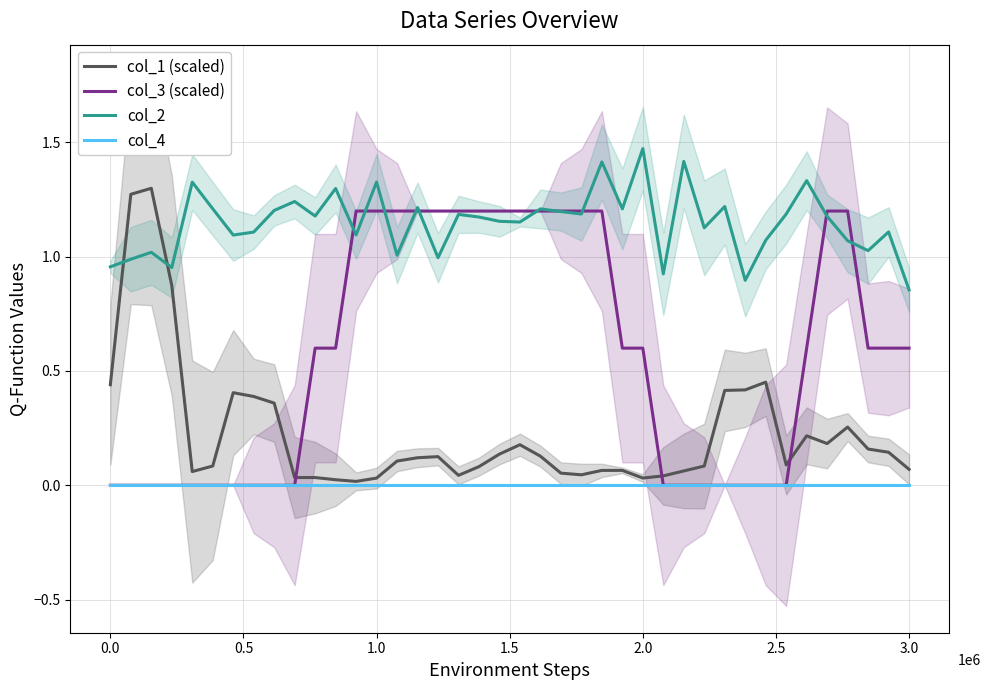

True or false: col_4 and col_3 (scaled) intersect in this chart.

False